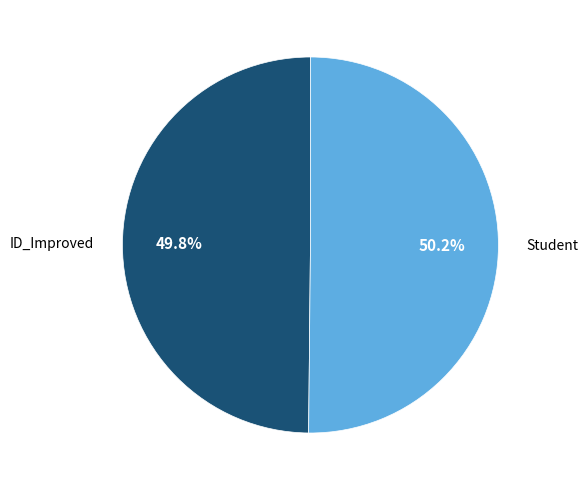

What is the ratio of the value at Student to the value at ID_Improved?

1.0